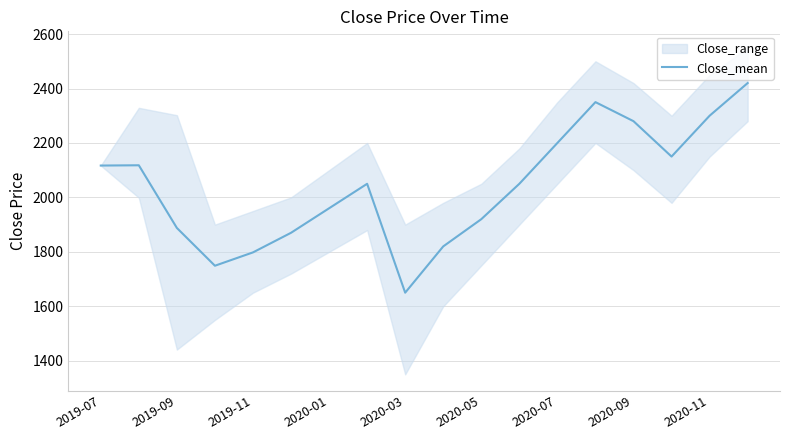

What is the value of the 1st point from the left?

2117.0